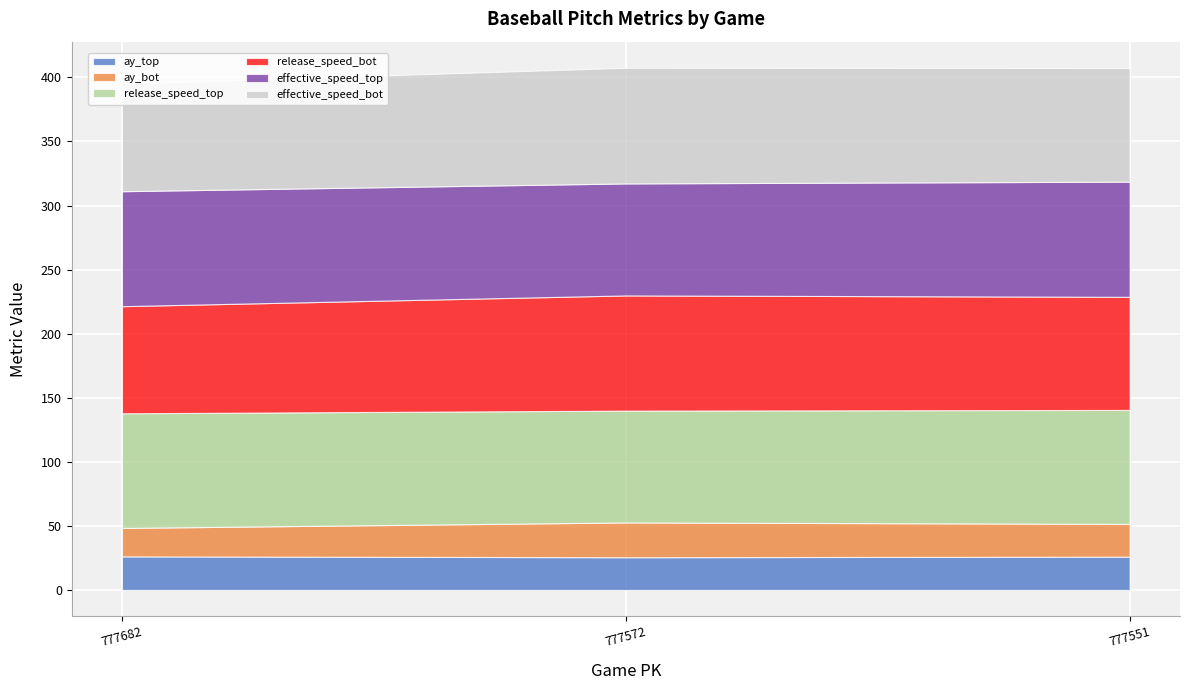

How many categories are shown in the chart?

3